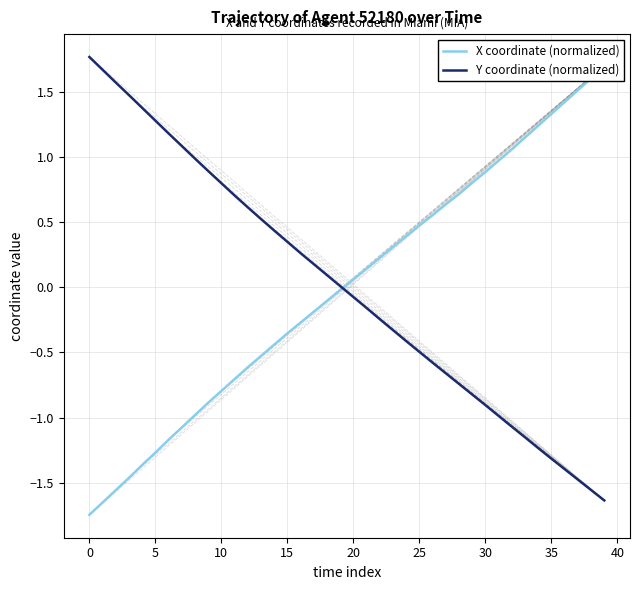

At which category is the sum across all series the highest?

39